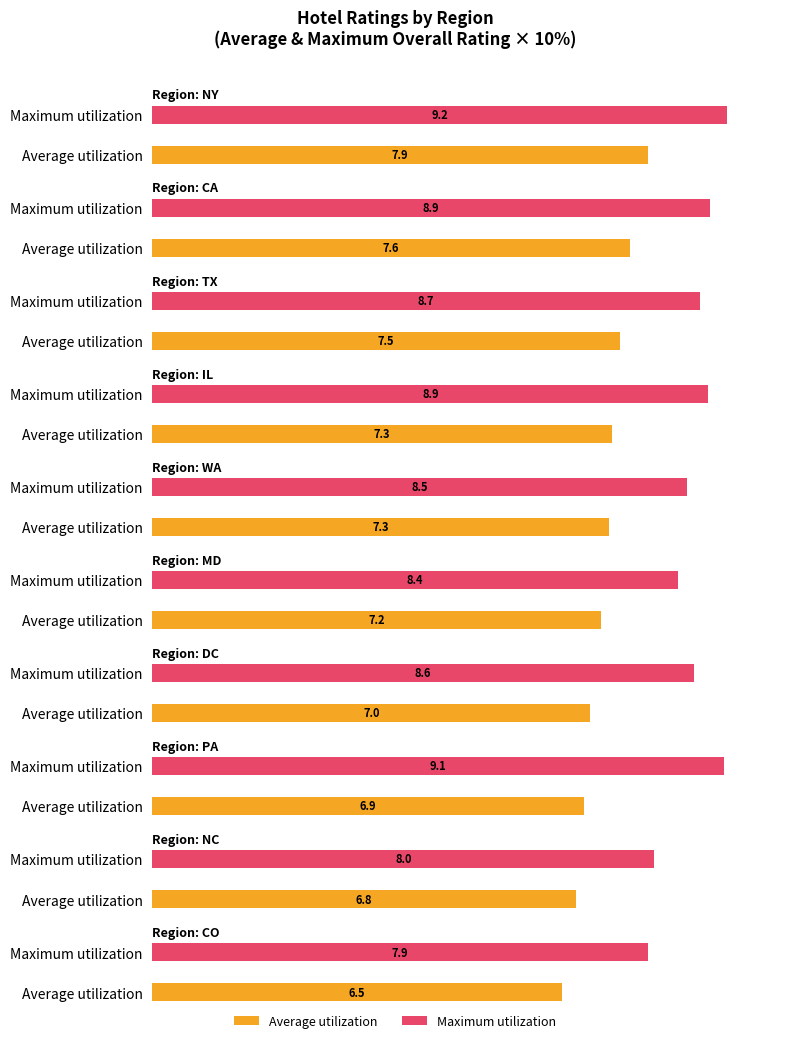

What is the label of the 8th bar from the left?

PA